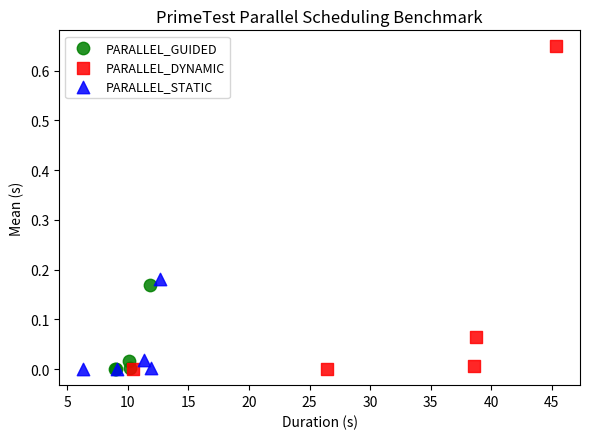

Which series has the largest Y range (max minus min)?

PARALLEL_DYNAMIC